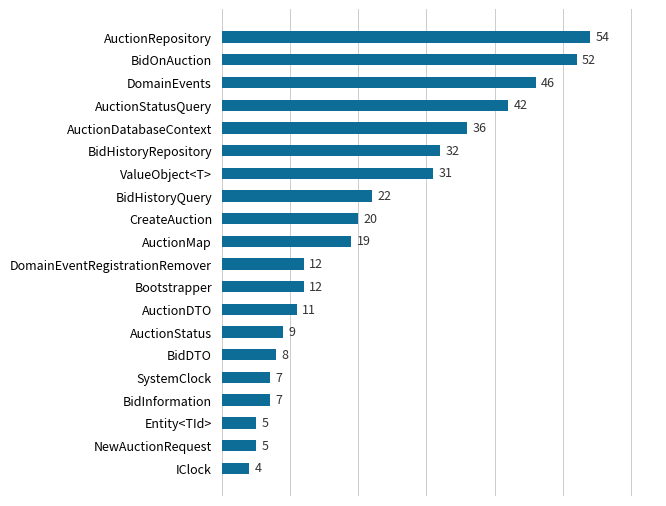

What is the greatest value displayed?

54